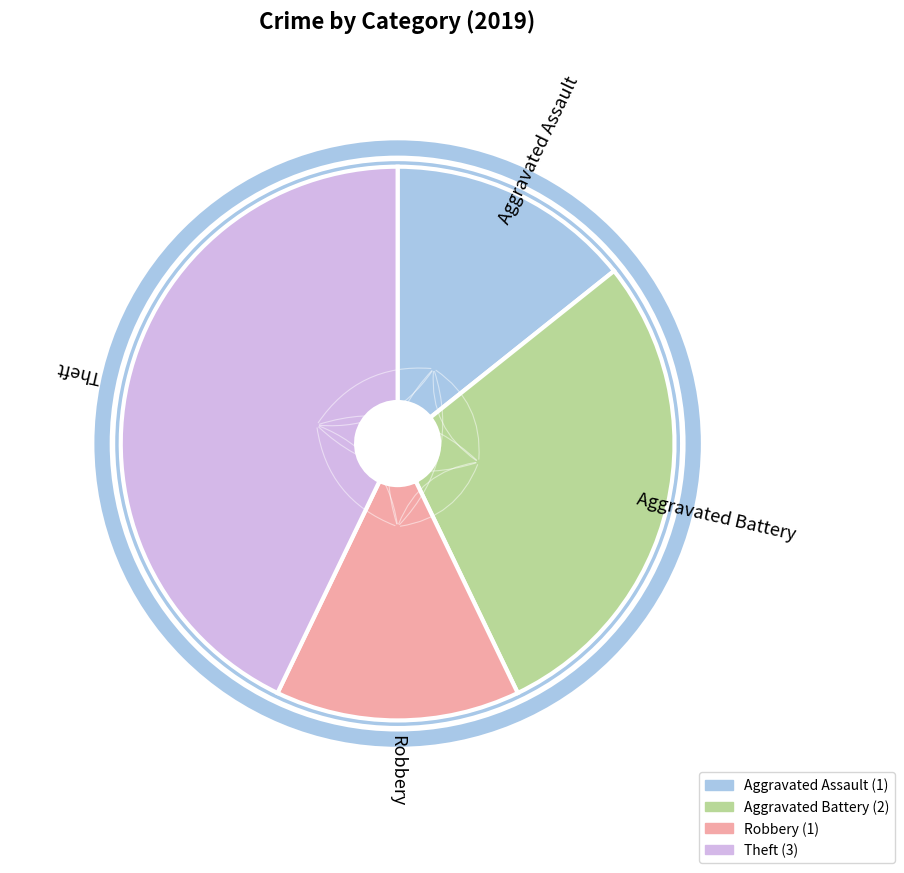

What is the largest slice in the pie chart?

Theft